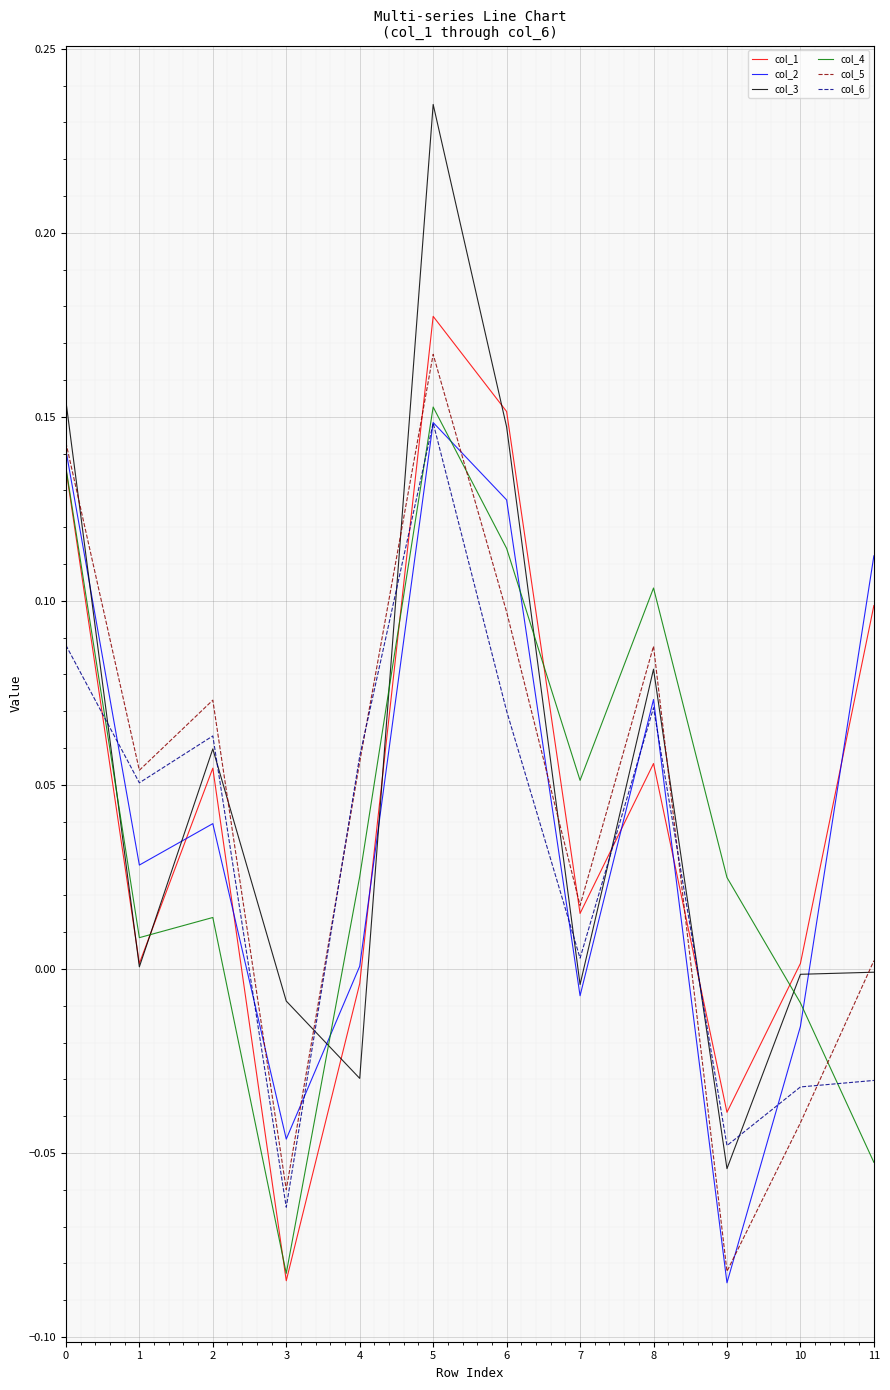

Is it true that col_4 equals 0.0 at 1?

True